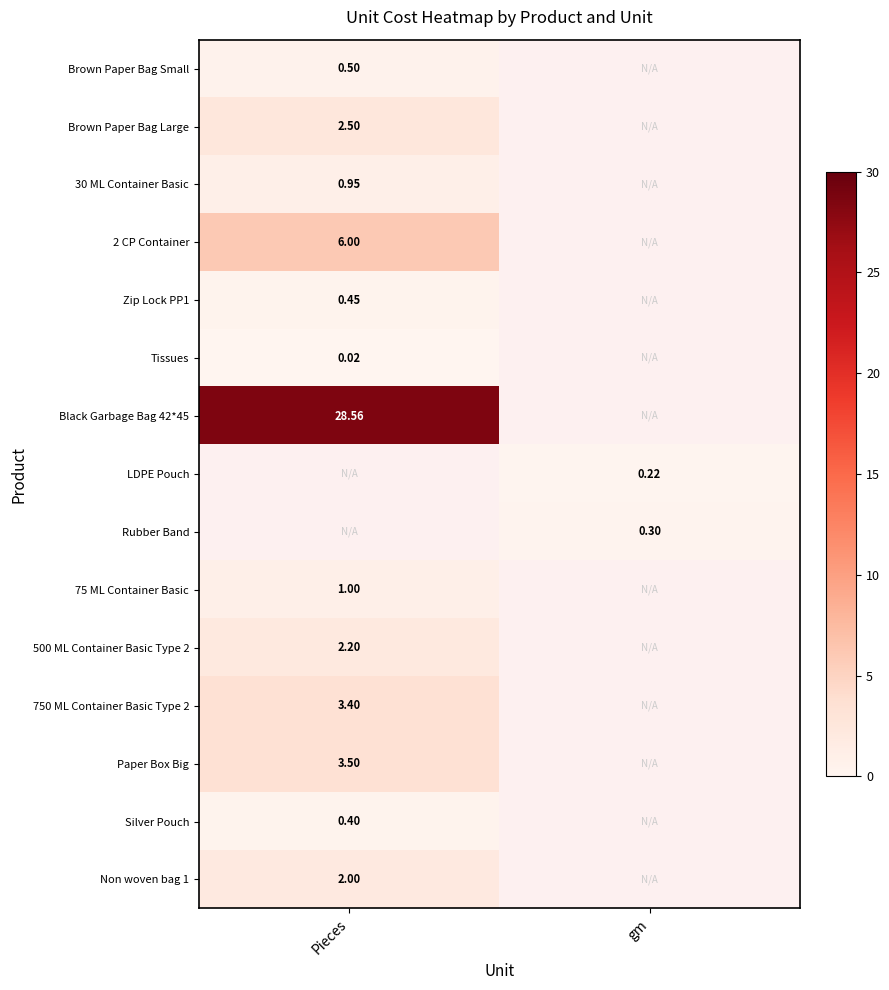

At how many categories does at least one series exceed 2?

1